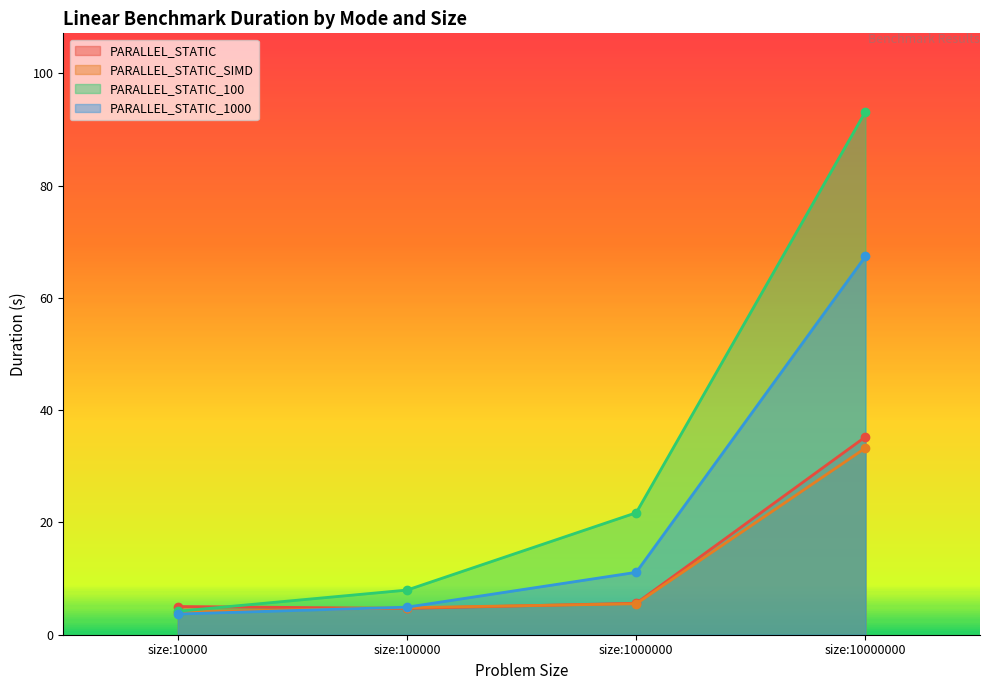

The value of PARALLEL_STATIC_1000 at size:100000 is 2.8. True or false?

False